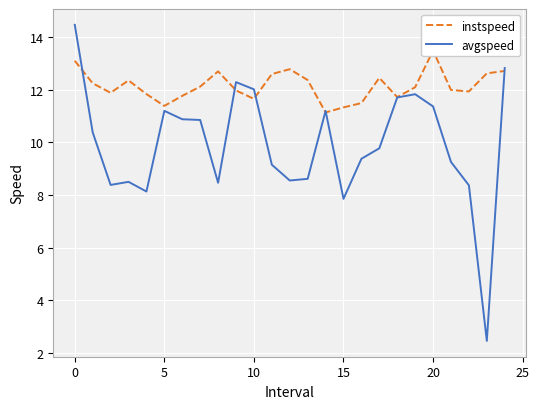

The value of avgspeed at 15 is 10.2. True or false?

False